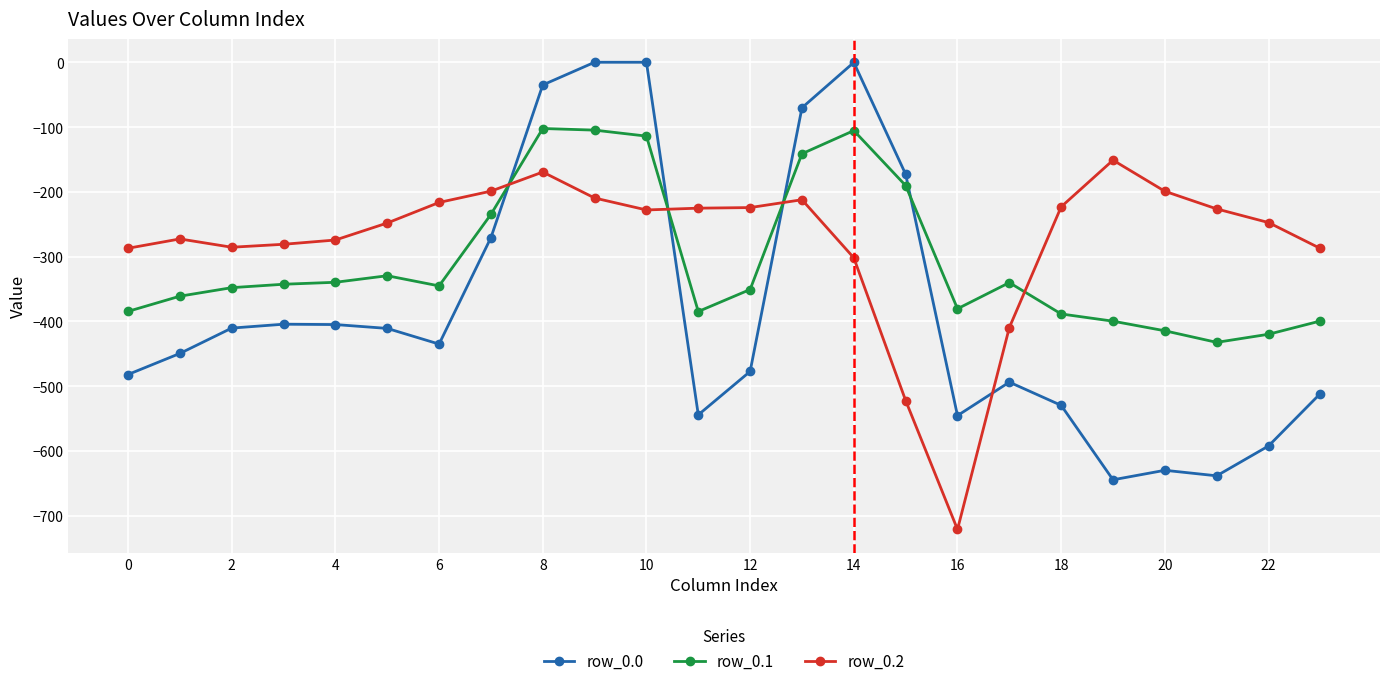

What is the value of the row_0.0 point at the 7th from the left?

-435.0